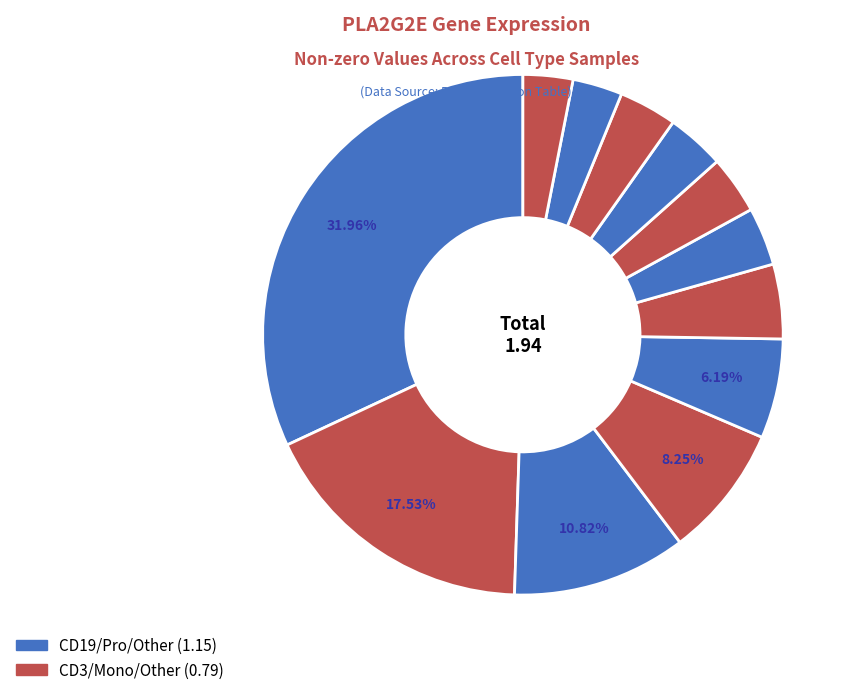

Is there any slice that represents more than half of the pie?

No